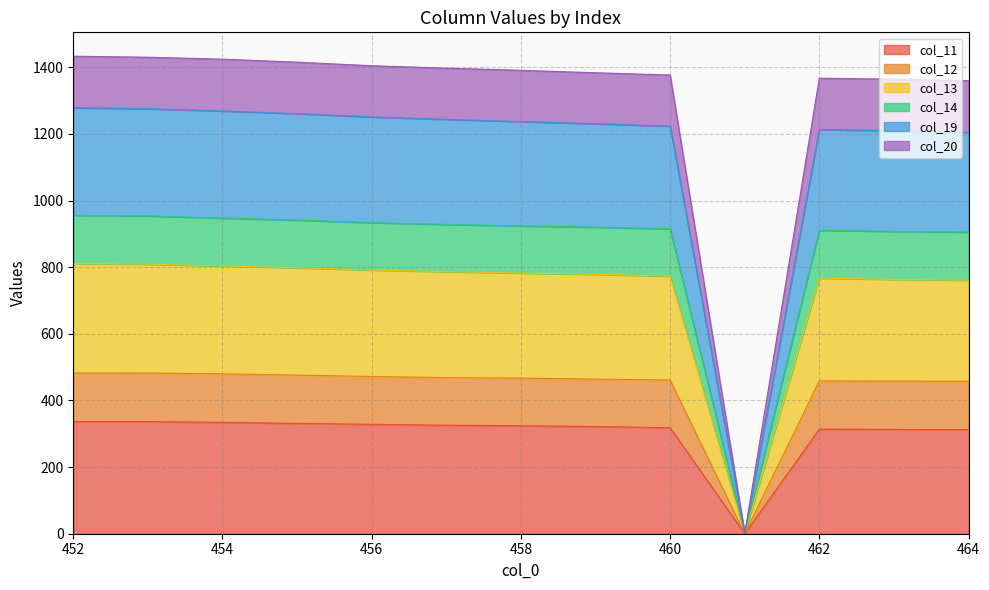

True or false: col_12 has a value of 2179.5 at 459.

False